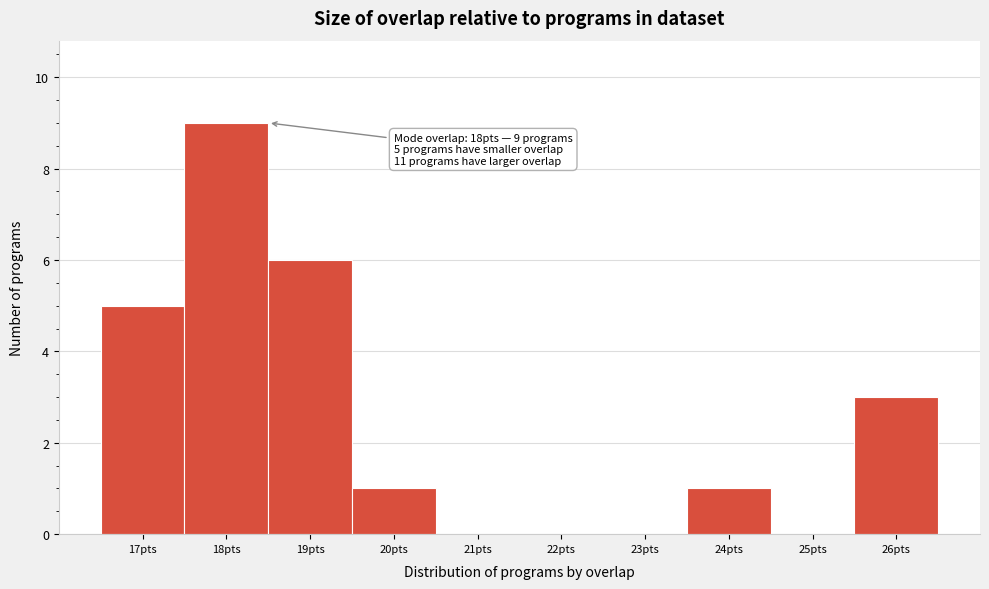

Which range on the x-axis has the tallest bar?

17.5 to 18.5